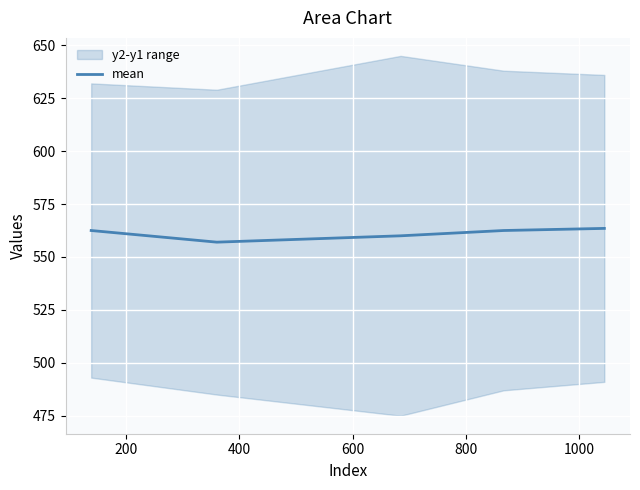

What is the maximum value for mean?

563.5